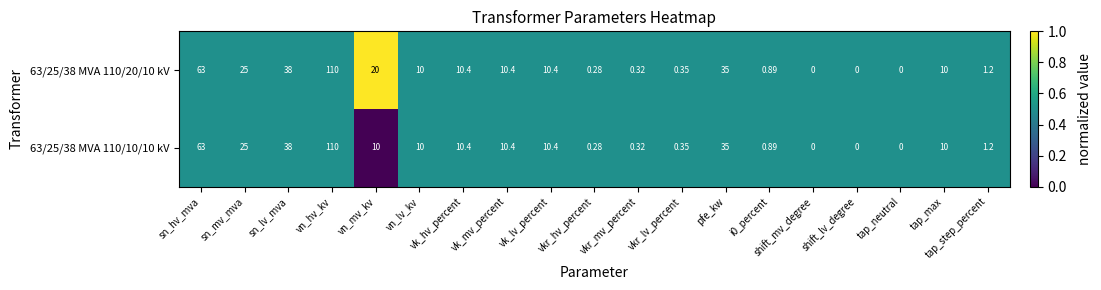

At which label does 63/25/38 MVA 110/20/10 kV reach its peak?

vn_hv_kv